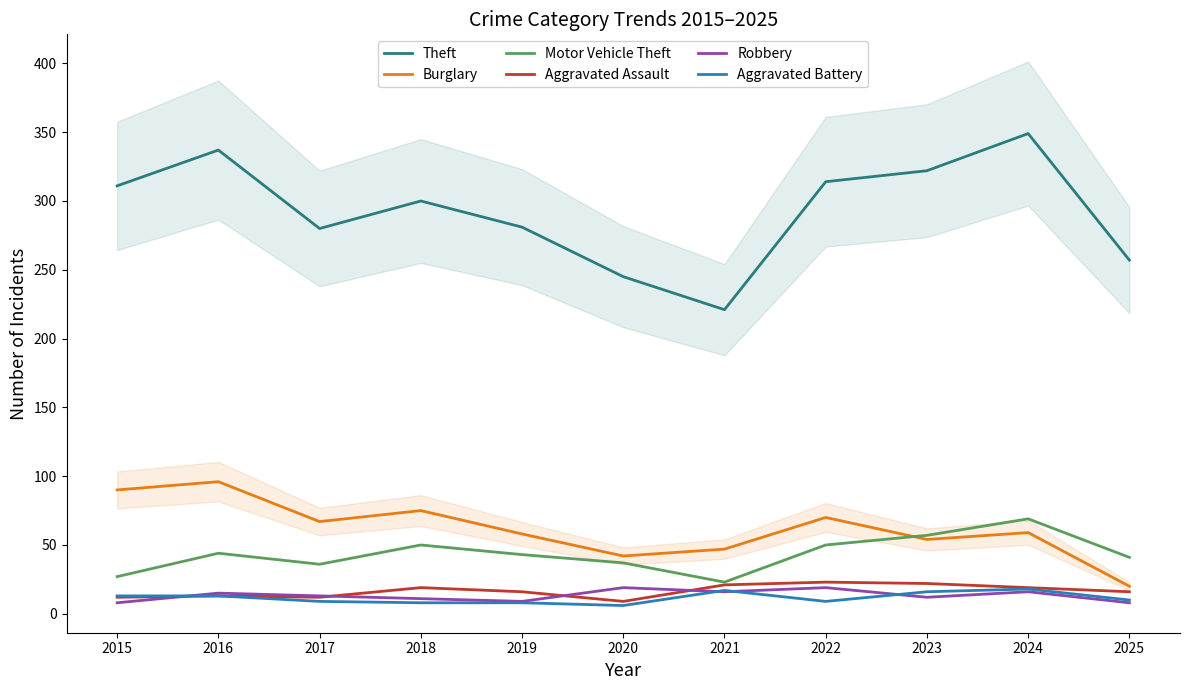

Is it true that Theft equals 103 at 2023?

False